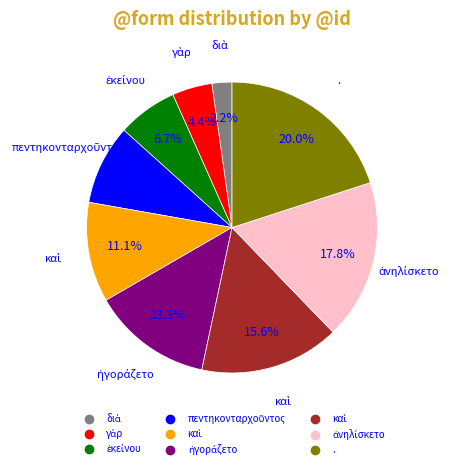

To the nearest percent, what is the difference between the largest and smallest slice percentages?

18%